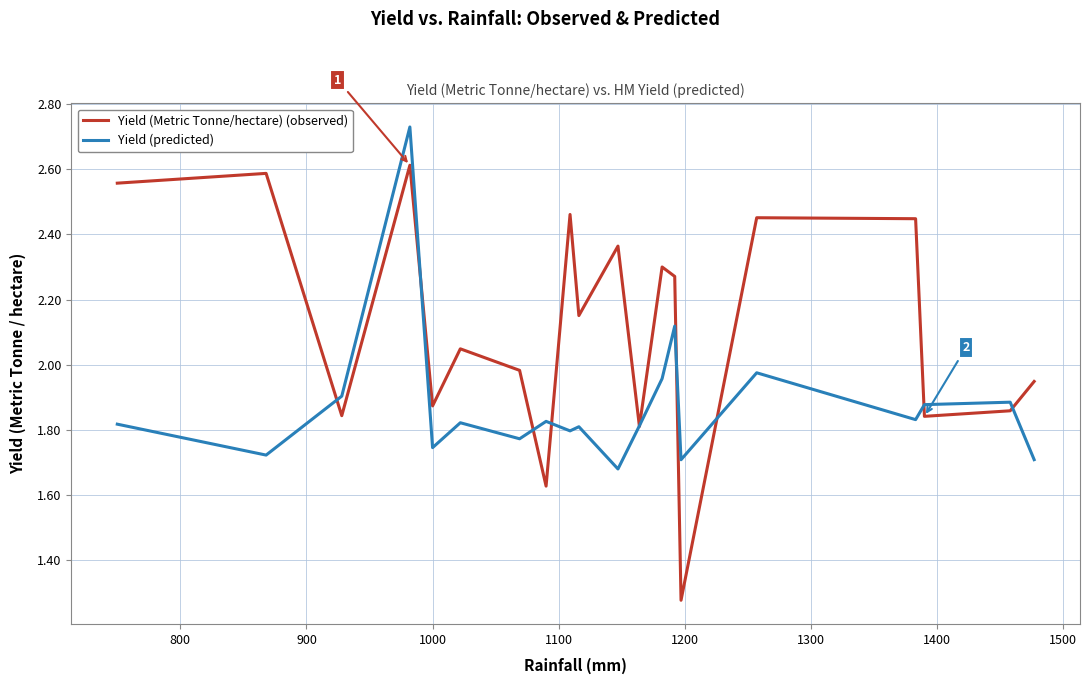

Does the chart display data point markers on the line(s)?

No